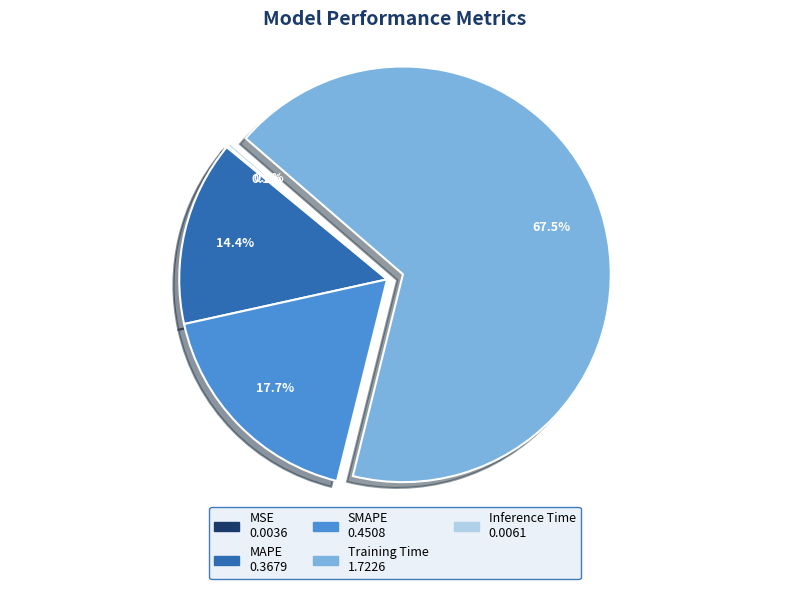

Is there a majority slice in this chart?

Yes